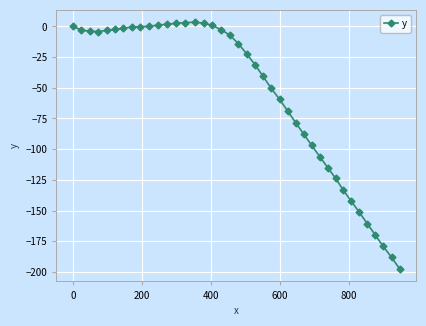

What is the value of the 31st point from the left?

-115.0